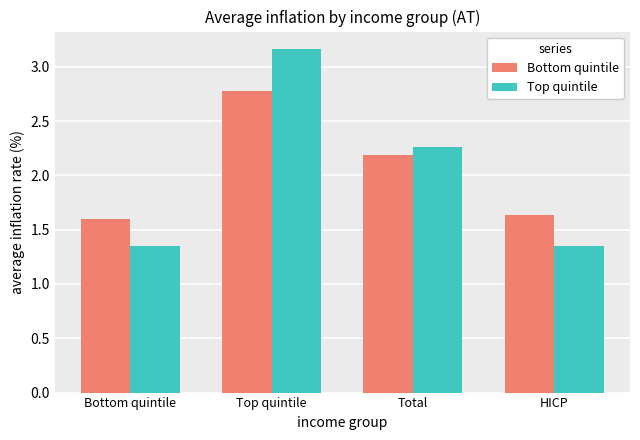

Which series has the largest range (max minus min)?

Top quintile